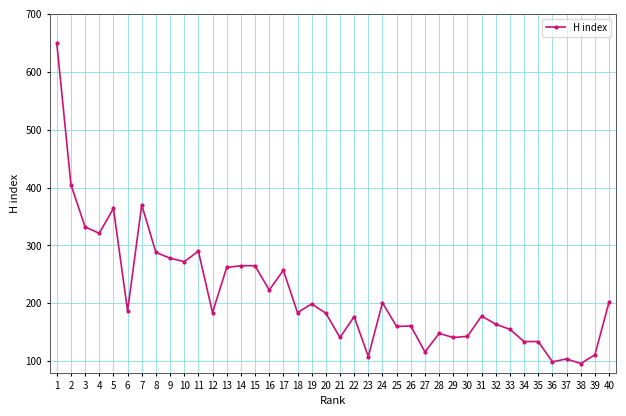

Is this an area chart (filled region under the line)?

No